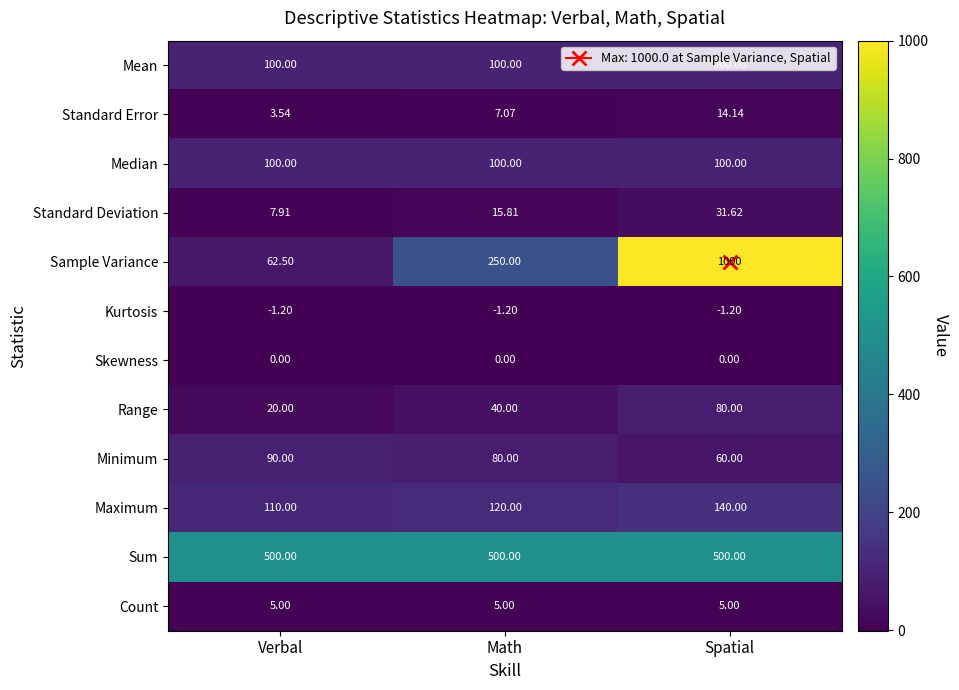

Which series changed the most between Verbal and Spatial?

Sample Variance